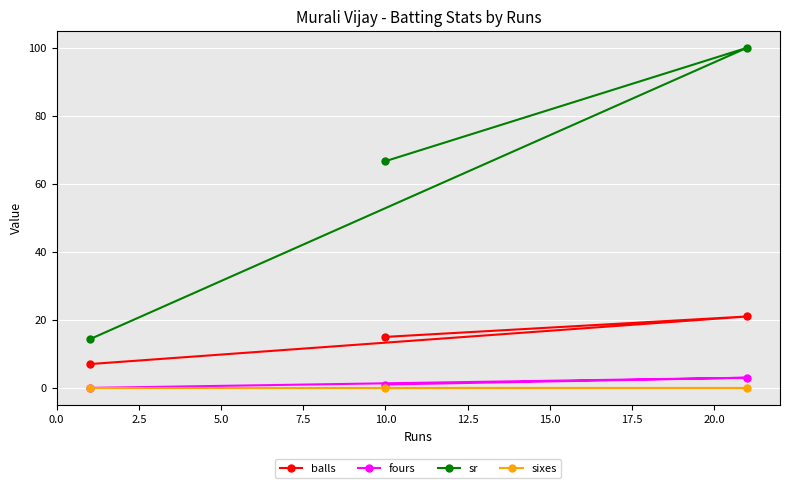

Reading left to right, transcribe all the data shown in this chart.

balls: 7.0	15.0	21.0
fours: 0.0	1.0	3.0
sr: 14.3	66.7	100.0
sixes: 0.0	0.0	0.0